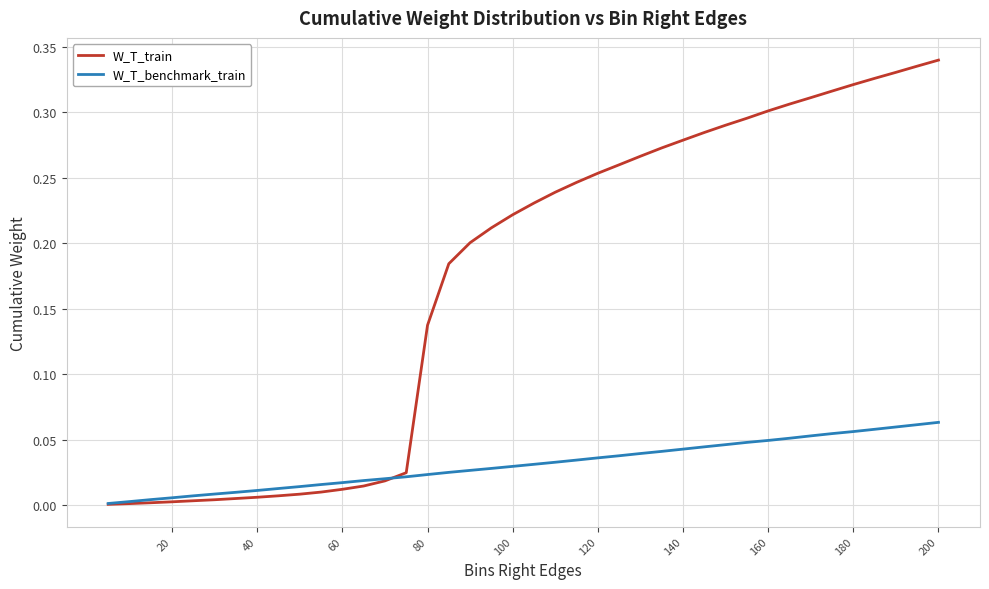

After their last crossing, which series has the higher values: W_T_train or W_T_benchmark_train?

W_T_train